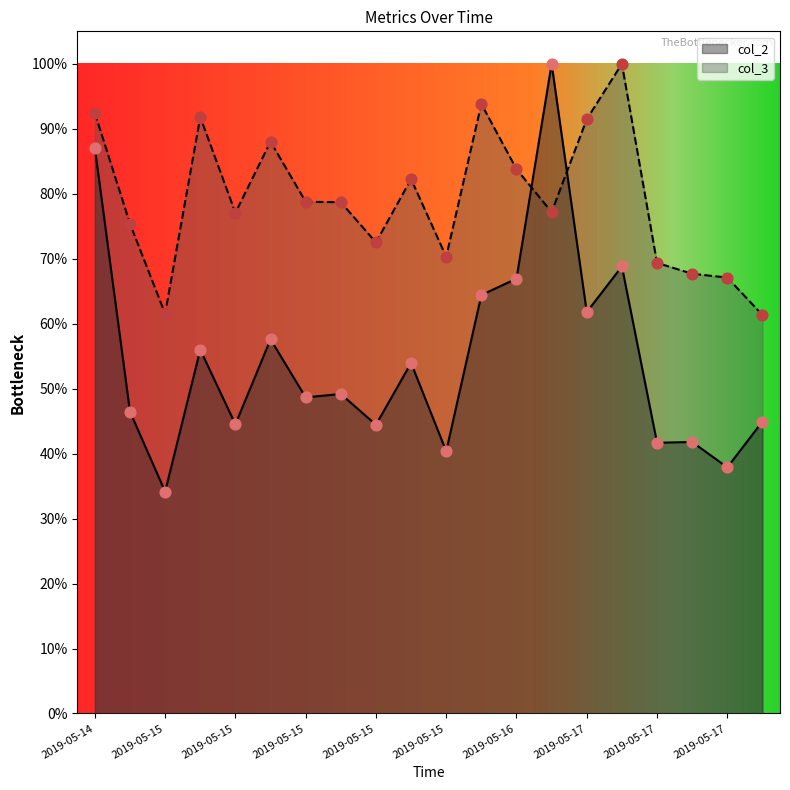

What are all the series names shown in the legend?

col_2, col_3